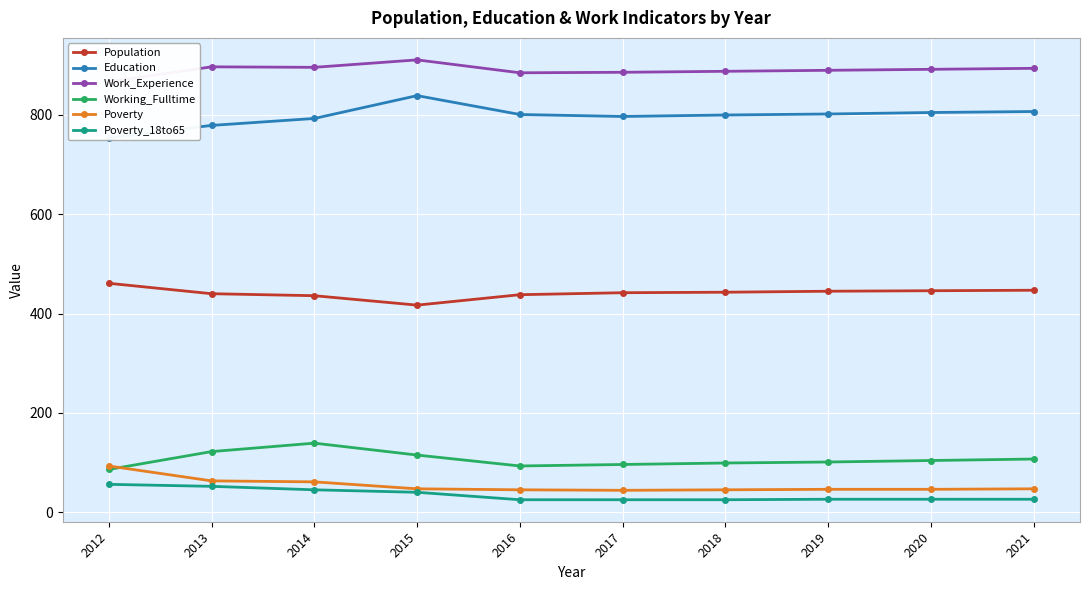

The Poverty series shows 69 at 2020. True or false?

False